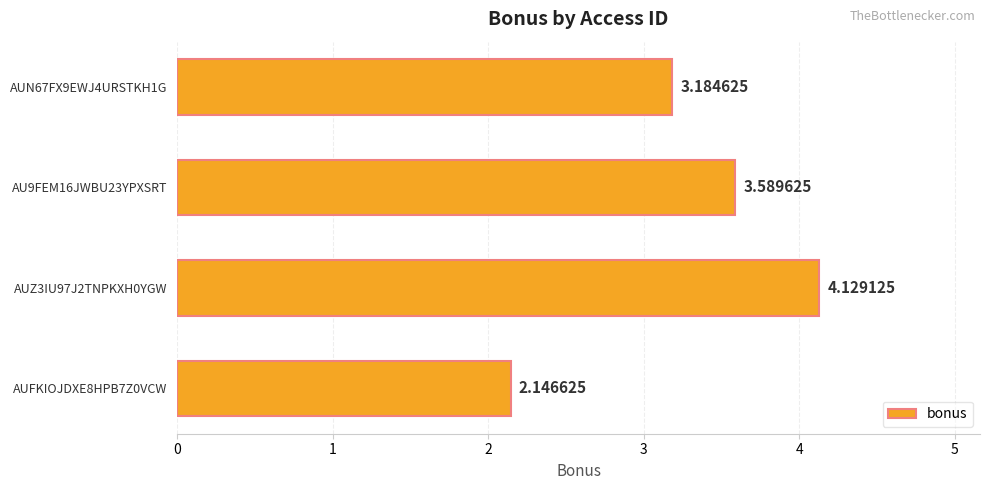

List the labels in order of value, largest first.

AUZ3IU97J2TNPKXH0YGW, AU9FEM16JWBU23YPXSRT, AUN67FX9EWJ4URSTKH1G, AUFKIOJDXE8HPB7Z0VCW